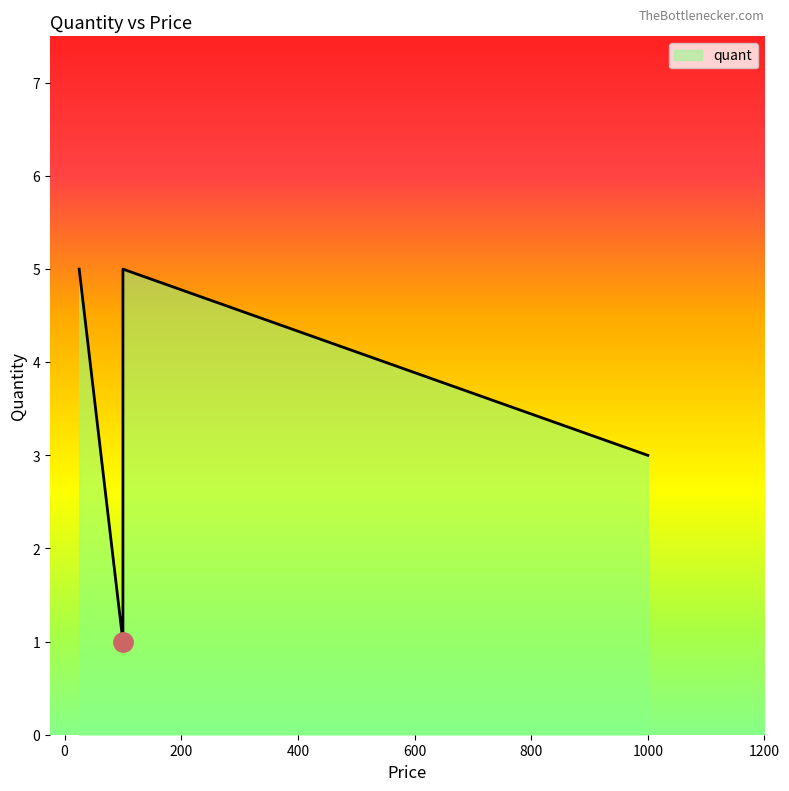

The chart shows a value of 1 at 100. True or false?

True